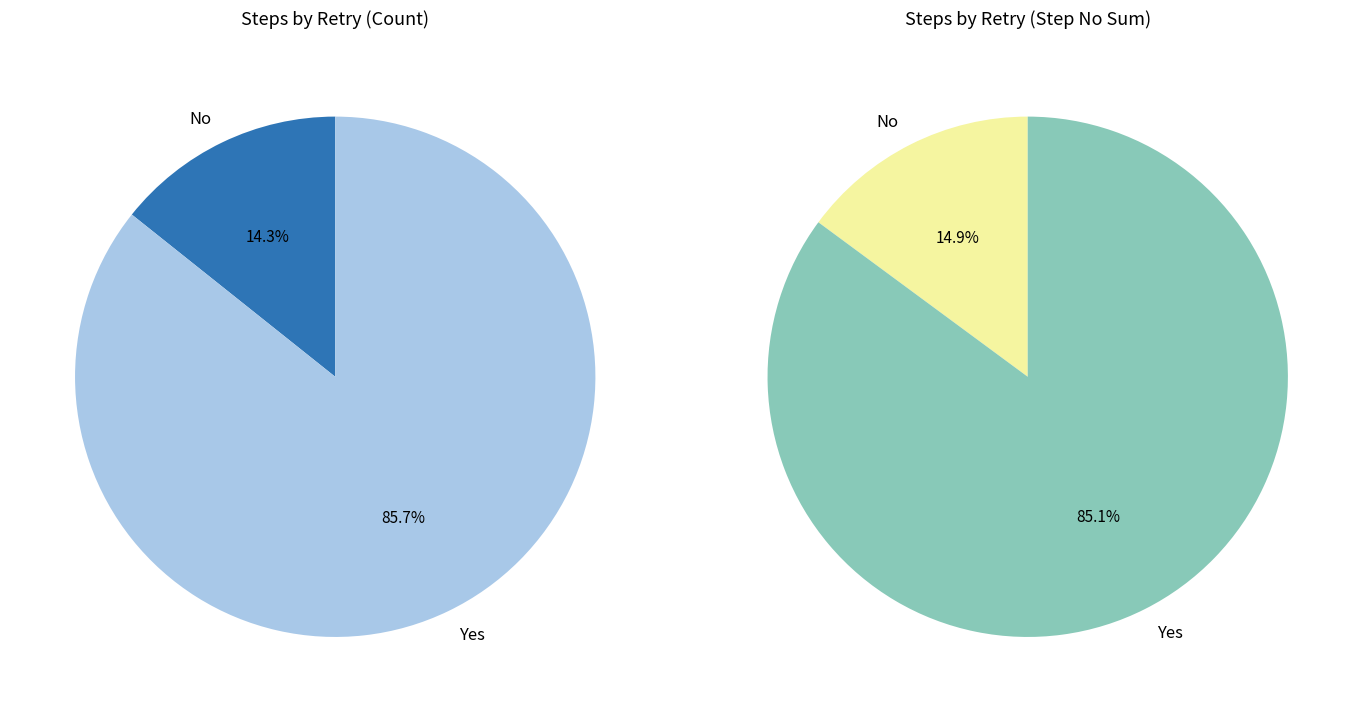

Is it true that Yes is 95% of the pie?

False